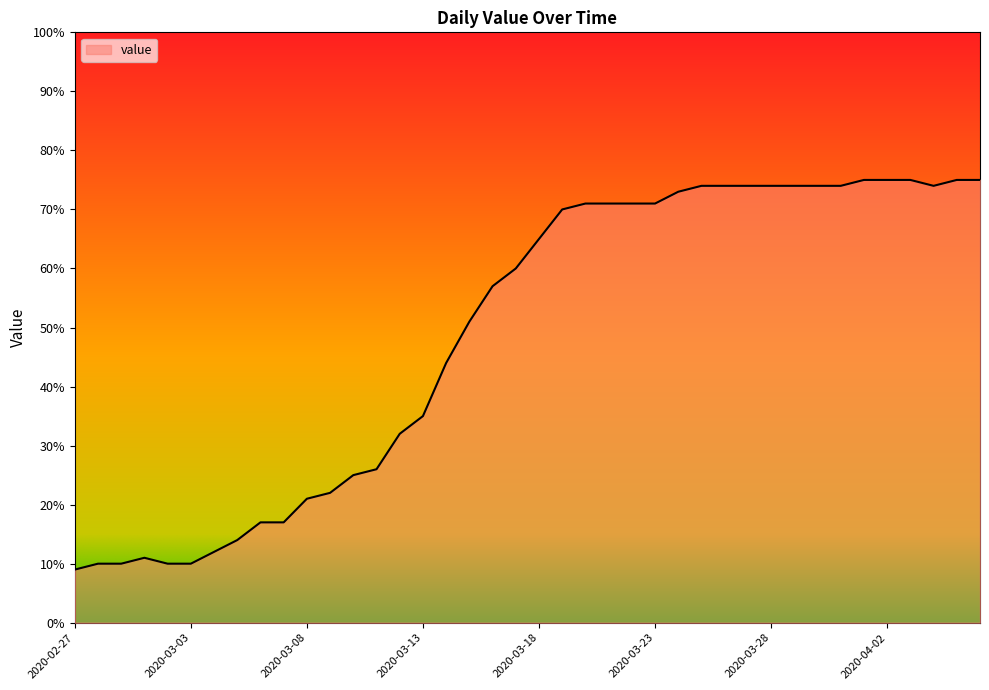

What is the minimum value shown in the chart?

9